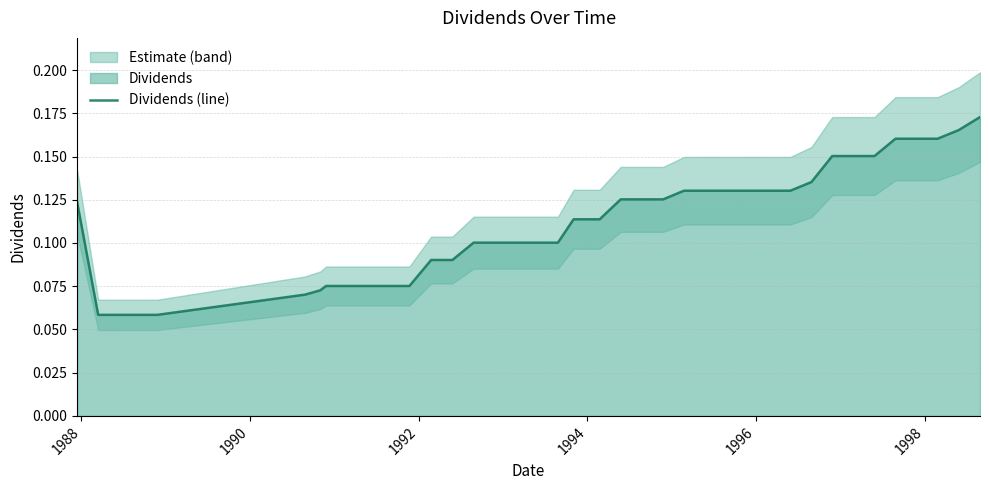

What is the sum of all values?

4.5